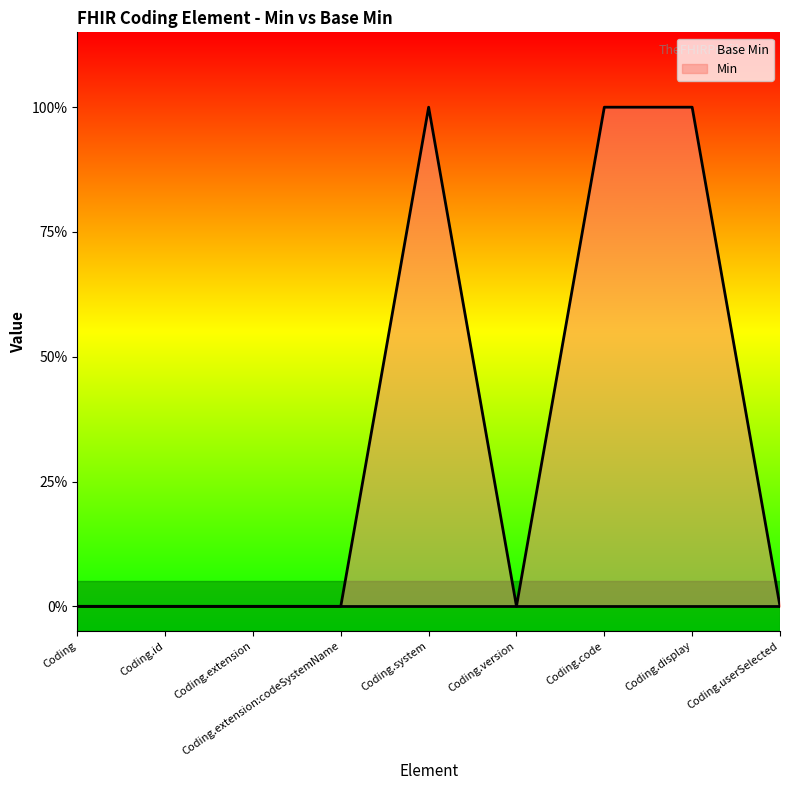

At which label does Min reach its minimum?

Coding